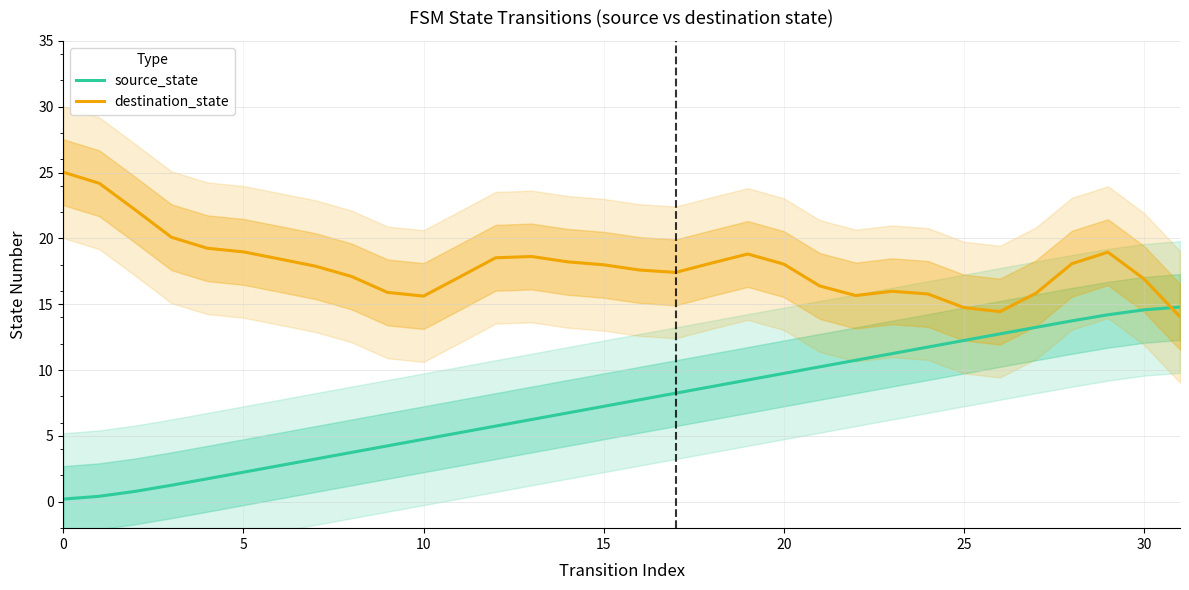

At how many categories does at least one series exceed 15?

29